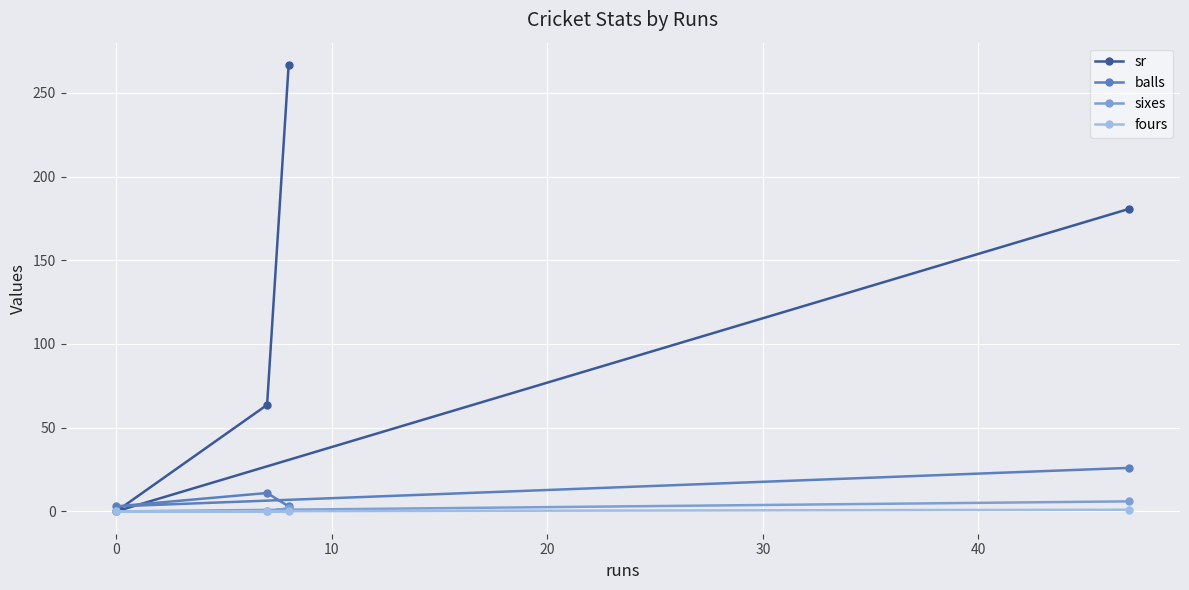

How many series are shown in this chart?

4